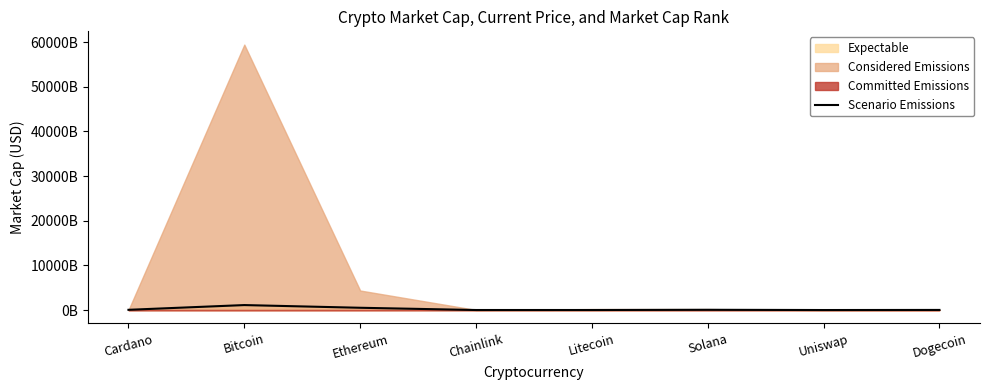

What is the sum of all values?

1828702907348